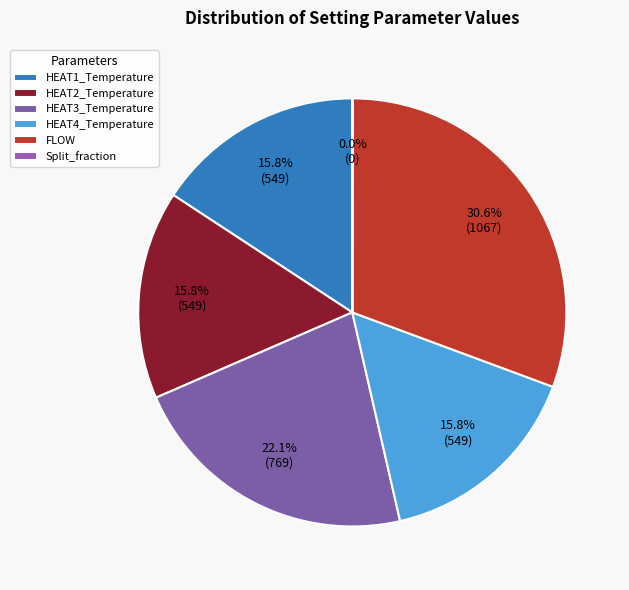

The HEAT1_Temperature slice represents 16% of the pie. True or false?

True